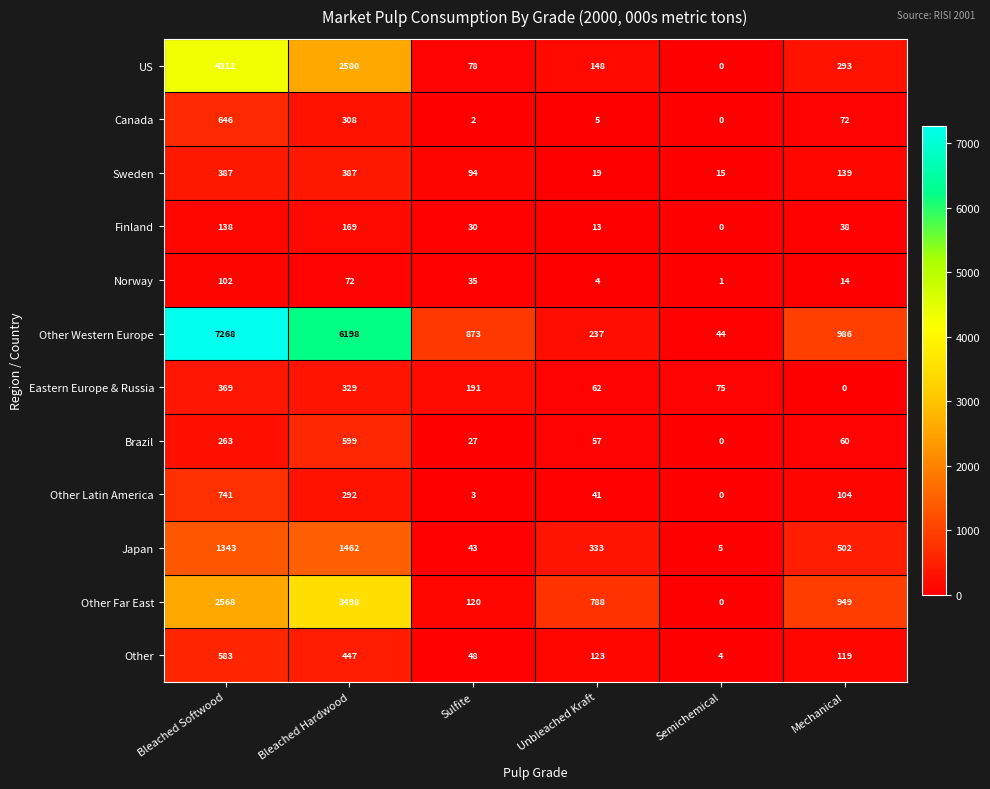

True or false: Other Far East has a value of 4212 at Bleached Softwood.

False